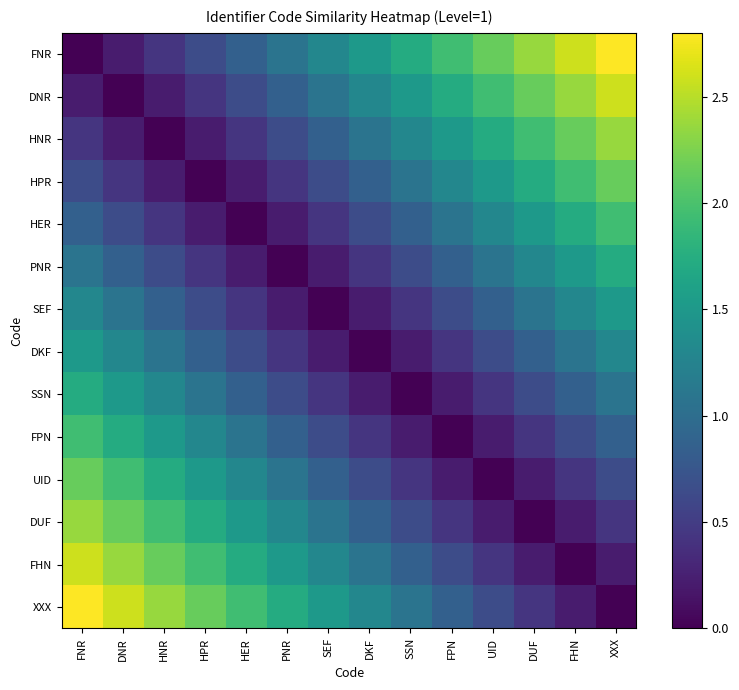

Which series has the widest spread of values?

FNR